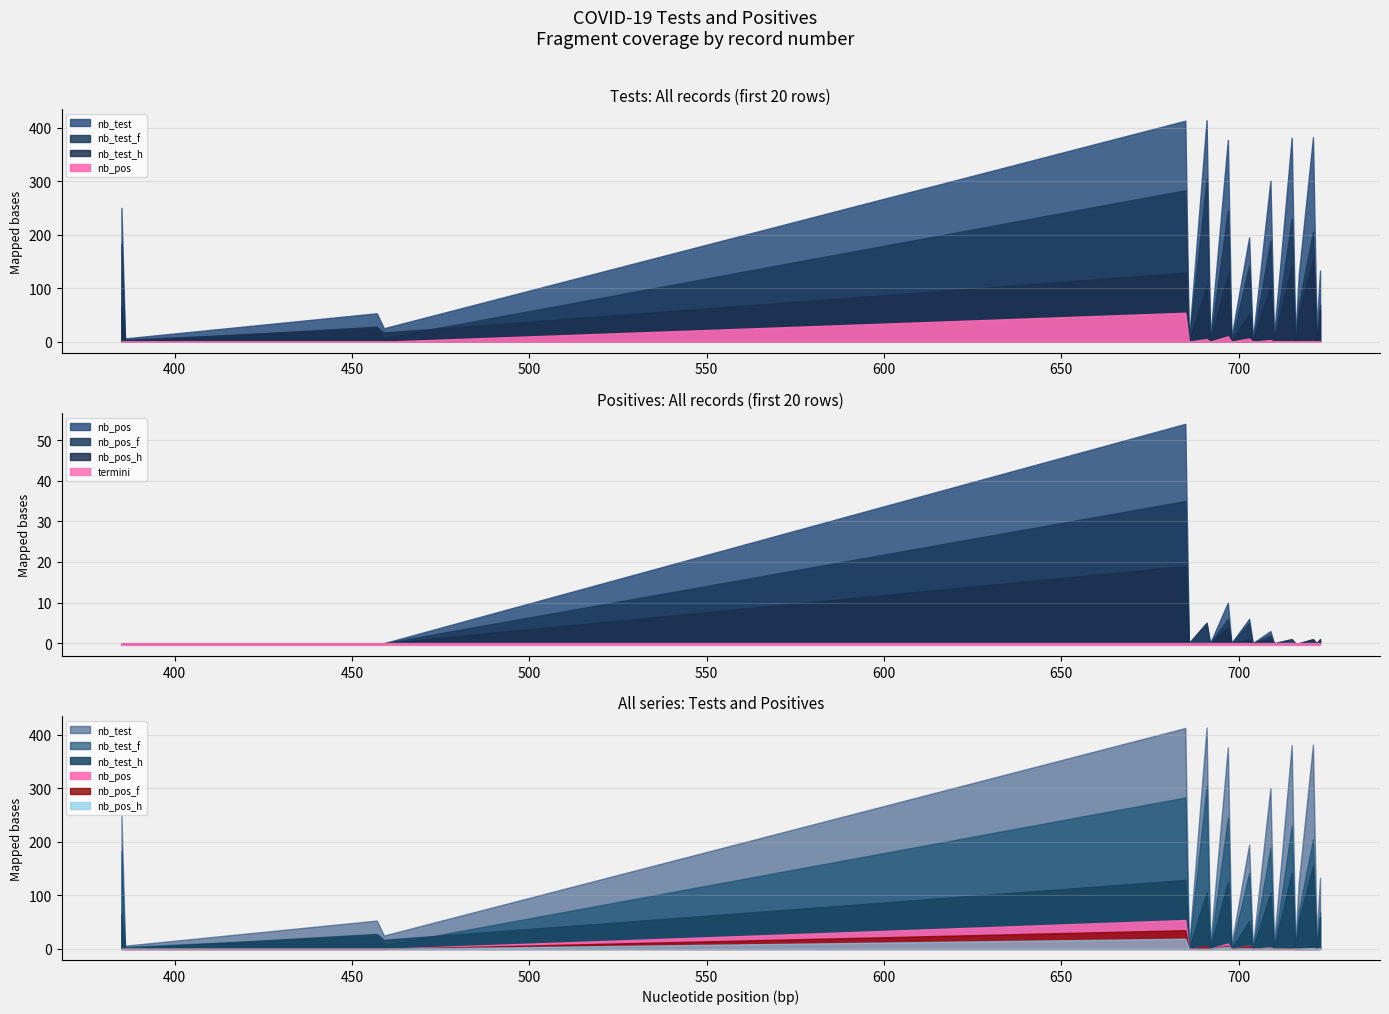

How many interior local peaks does the nb_pos_h series have?

5